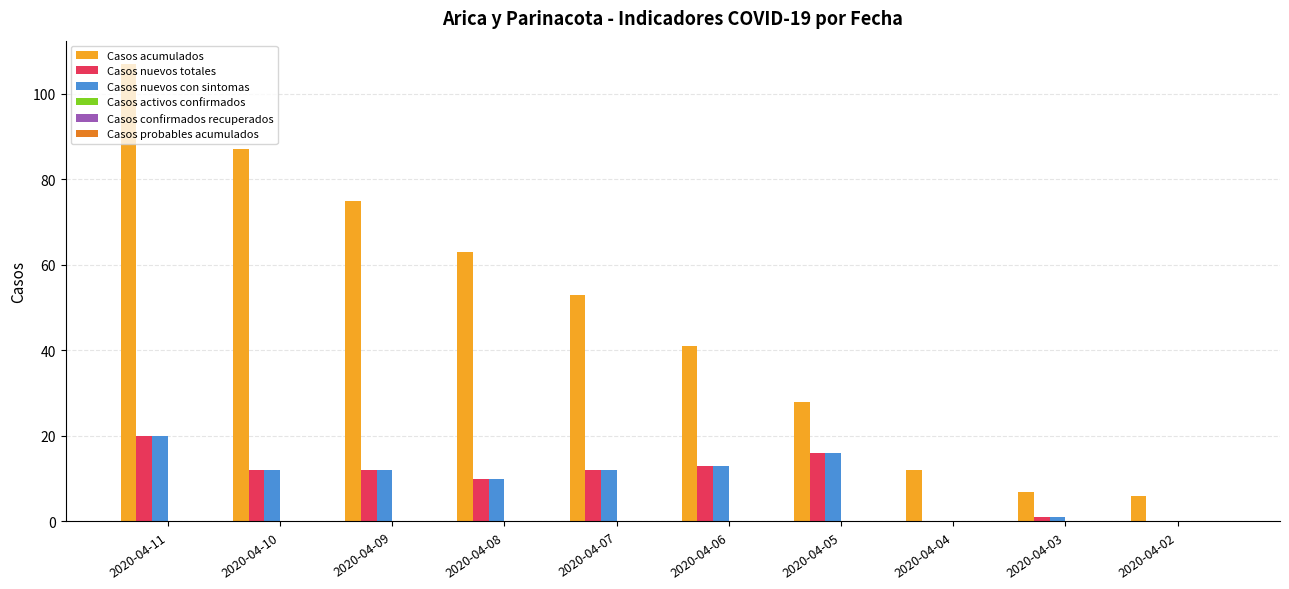

The value of Casos acumulados at 2020-04-06 is 55. True or false?

False